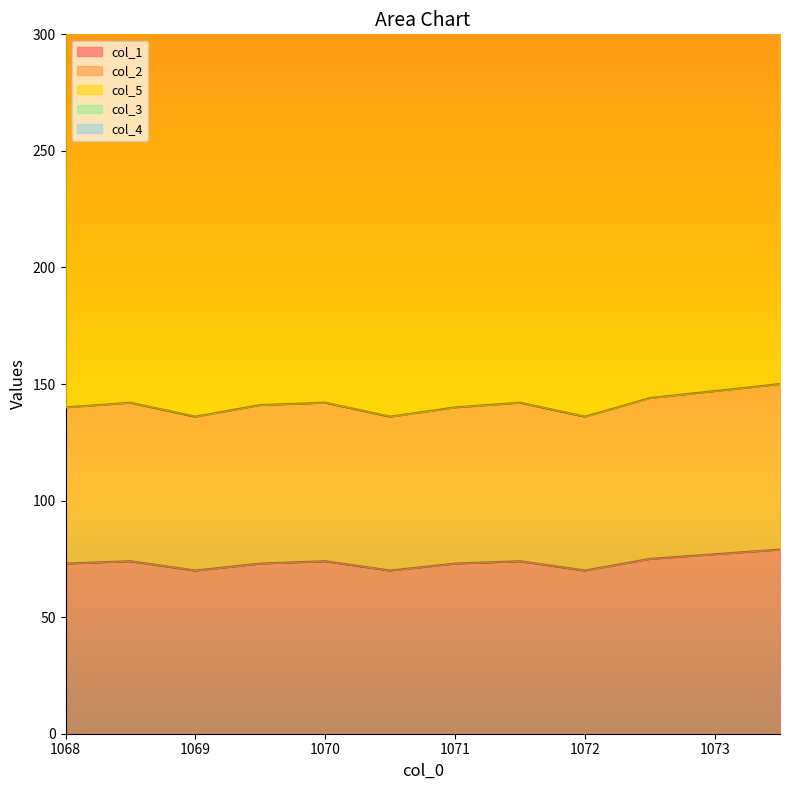

At which category is the sum across all series the highest?

1073.5